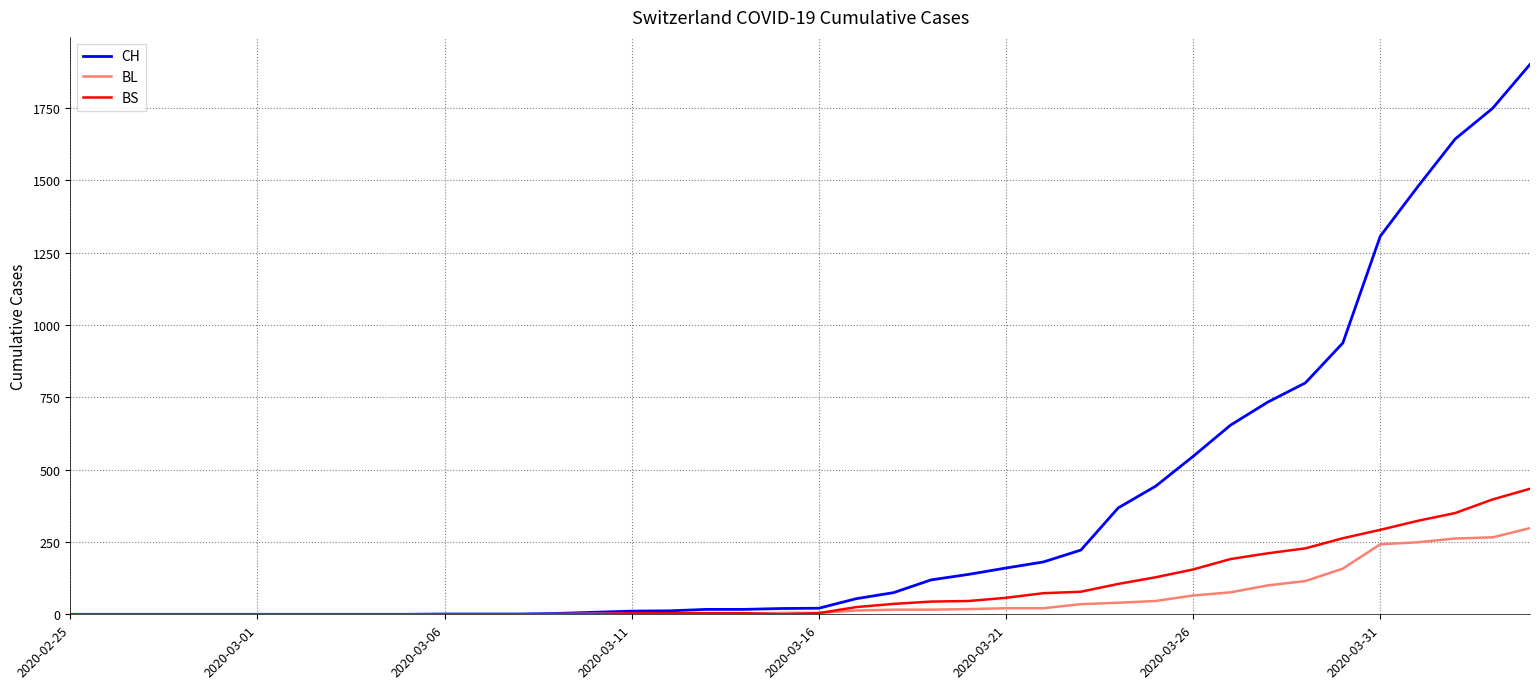

Which series has the largest total across all categories?

CH